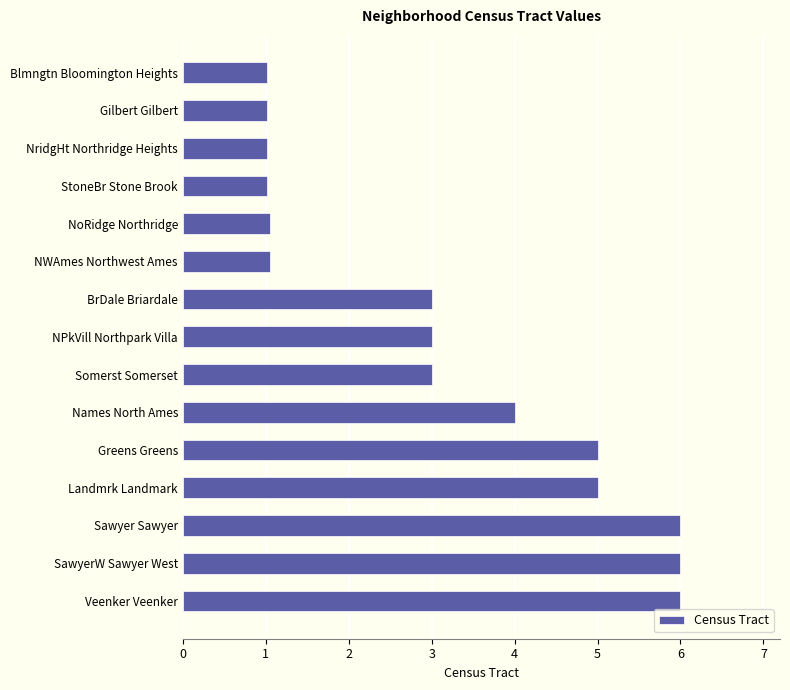

Read the value at Blmngtn Bloomington Heights.

1.0